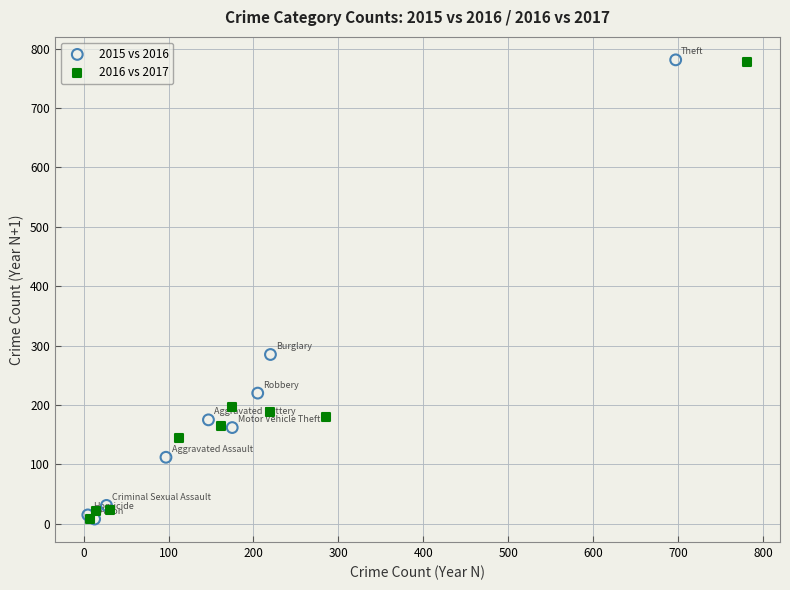

Which series has the widest spread of Y values?

2015 vs 2016